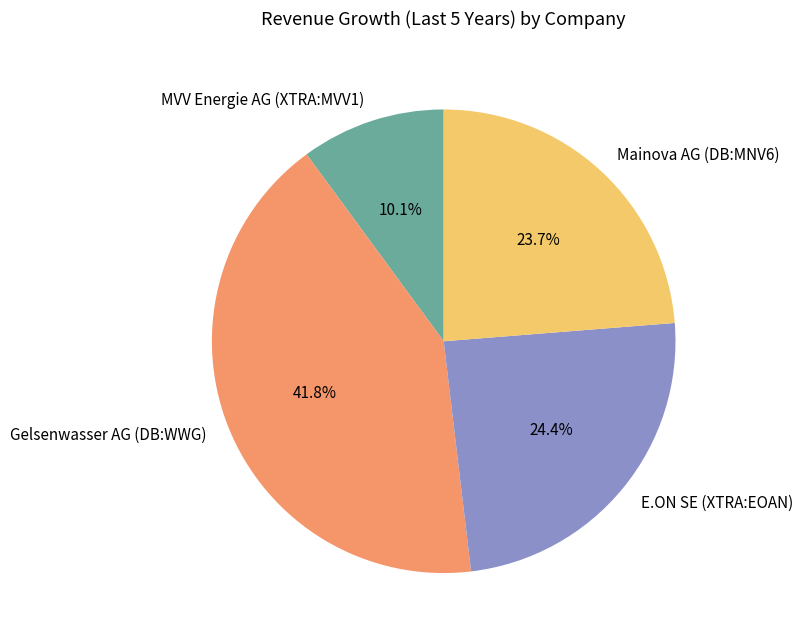

To the nearest percent, what is the difference between the largest and smallest slice percentages?

32%